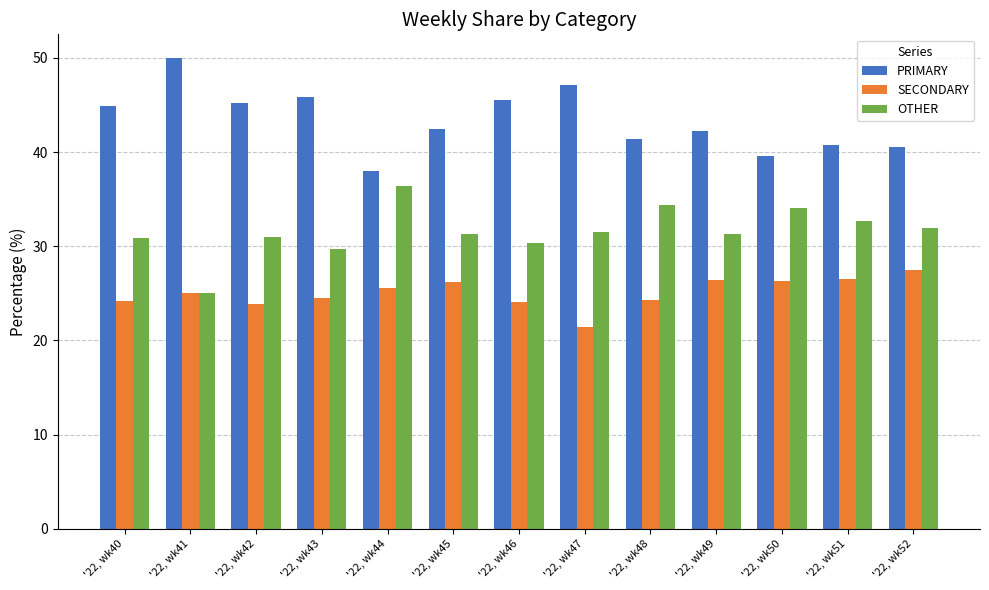

Which series has the largest total across all categories?

PRIMARY